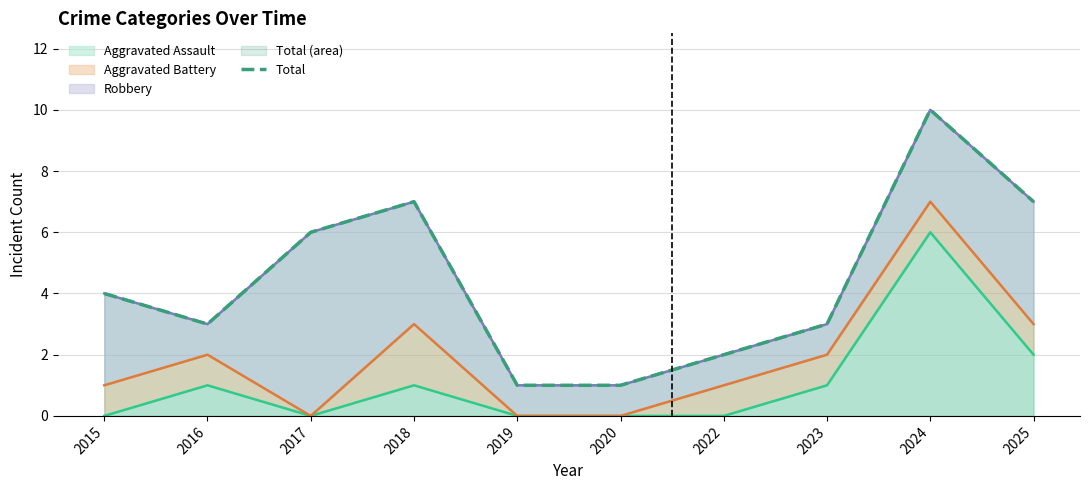

Is it true that the value at 2024 is 18?

False